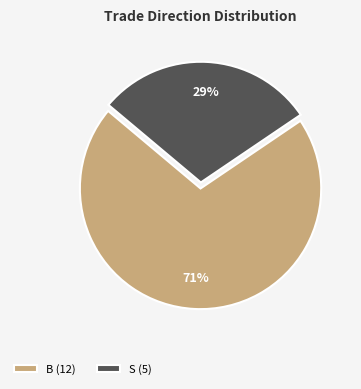

To the nearest percent, what portion does S represent?

29%